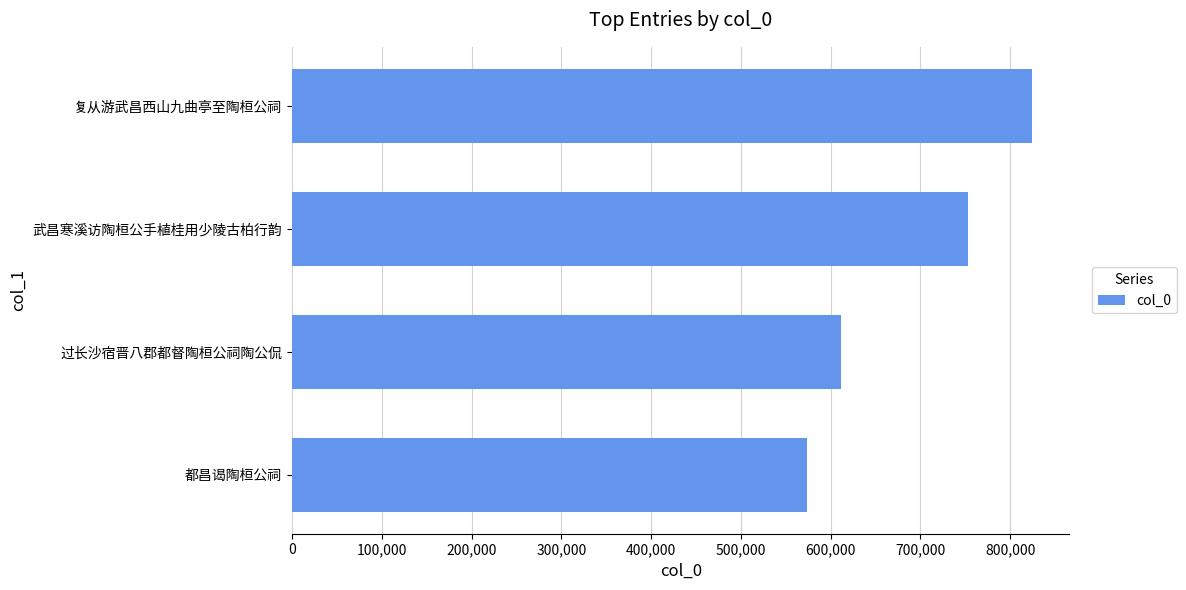

What is the maximum value shown in the chart?

824896